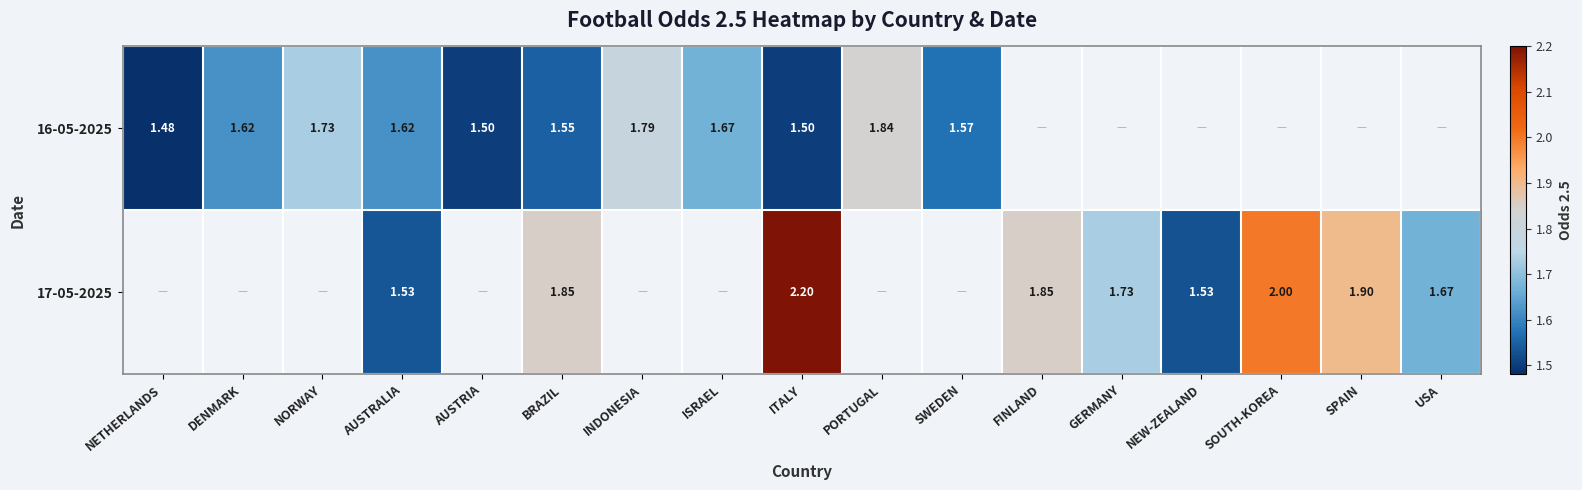

Is the value of 17-05-2025 at BRAZIL greater than the value of 16-05-2025 at AUSTRIA?

Yes